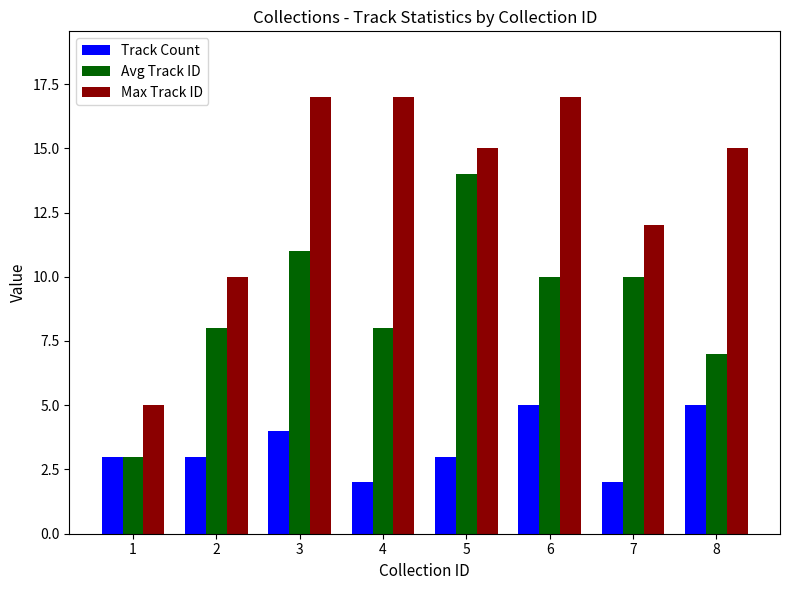

Reading left to right, transcribe all the data shown in this chart.

Track Count: 1=3	2=3	3=4	4=2	5=3	6=5	7=2	8=5
Avg Track ID: 1=3	2=8	3=11	4=8	5=14	6=10	7=10	8=7
Max Track ID: 1=5	2=10	3=17	4=17	5=15	6=17	7=12	8=15